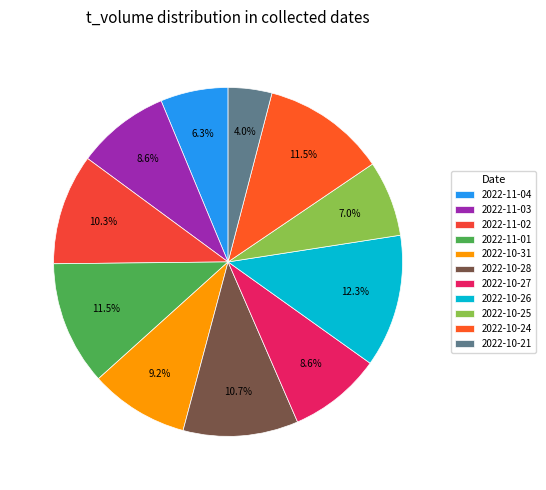

How many slices are in this pie chart?

11